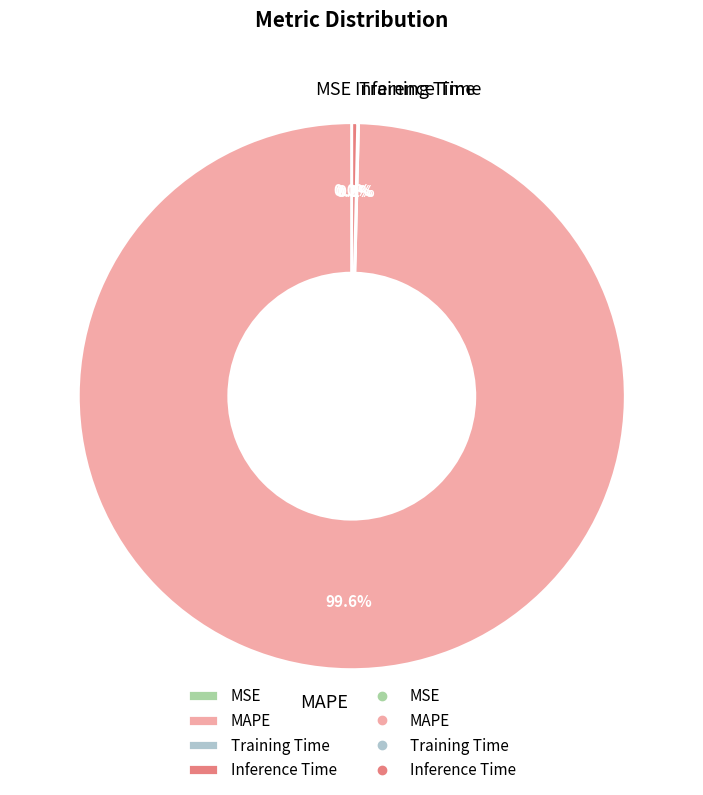

True or false: Inference Time accounts for 0% of the total.

True